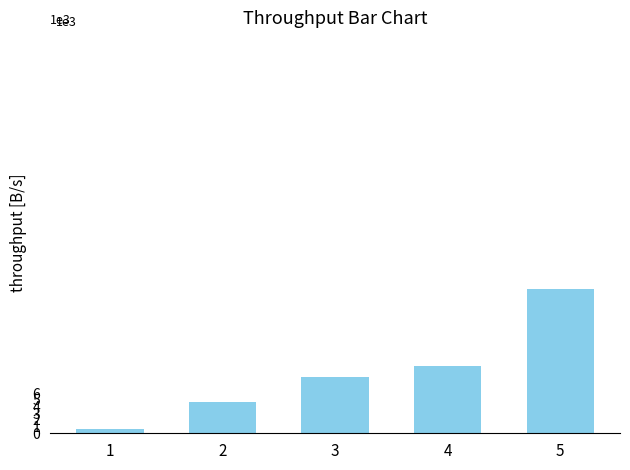

List the labels in order of value, smallest first.

1, 2, 3, 4, 5